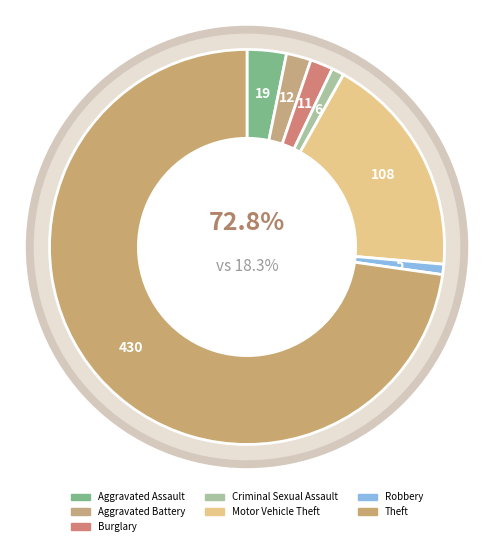

Is it true that Aggravated Battery is 2% of the pie?

True